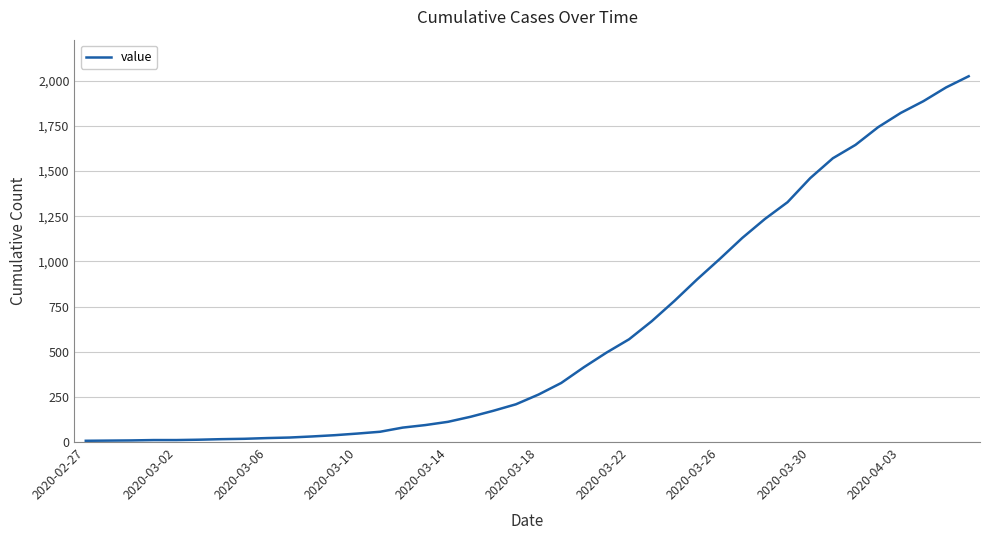

What is the difference between the maximum and minimum values?

2018